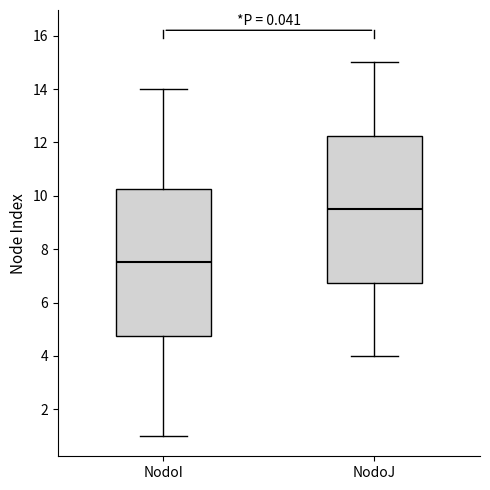

Reading left to right, transcribe this box plot: for each box, give where its median line is, the range the box spans, and where its two whiskers end, as read against the y-axis. The values are not printed on the chart, so give them approximately, as read against the axis.

NodoI: median 7.6, box 4.8 to 10.2, whiskers 1.0 to 14.0
NodoJ: median 9.6, box 6.8 to 12.2, whiskers 4.0 to 15.0